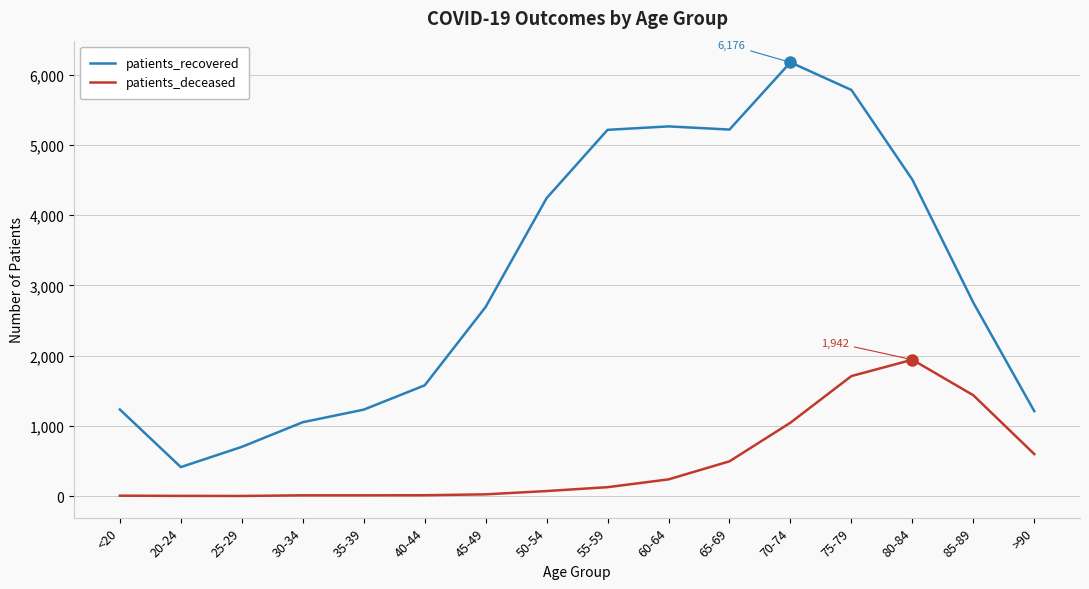

True or false: patients_recovered and patients_deceased cross at least once.

False